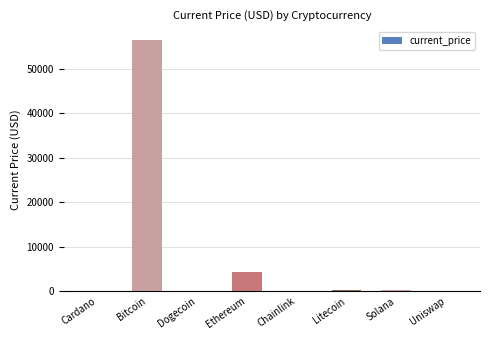

Between Bitcoin and Ethereum, which is larger?

Bitcoin